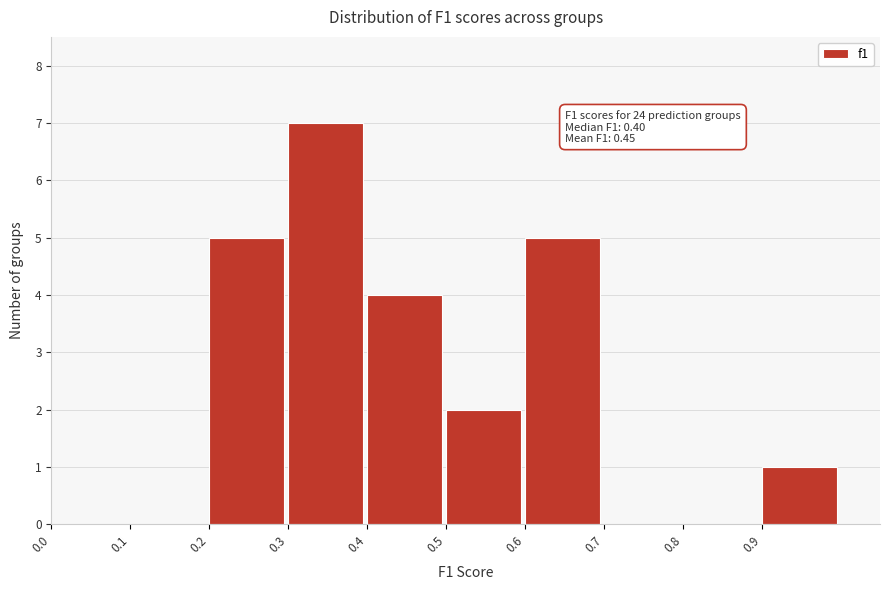

Over which range of the x-axis is the bar tallest?

0.3 to 0.4